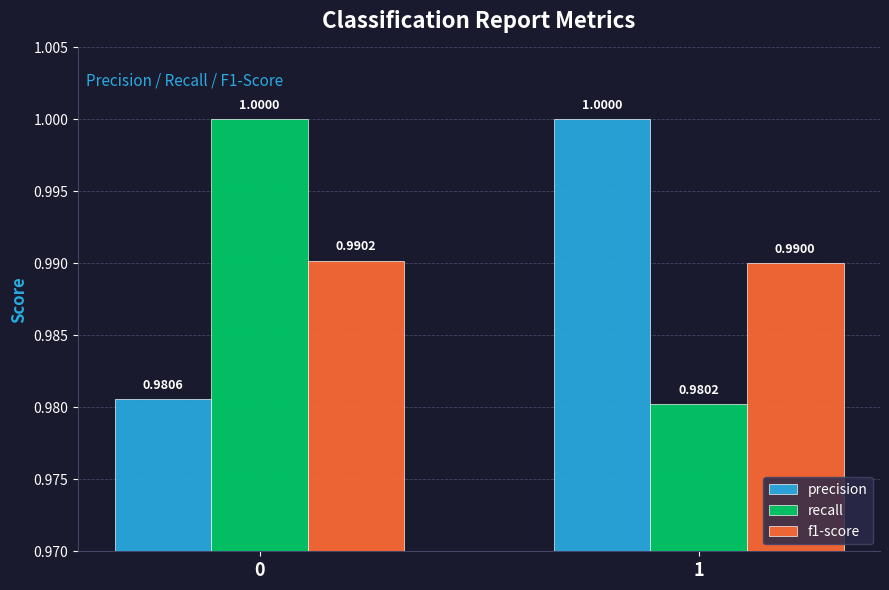

Reading left to right, extract all data points from this chart.

precision: 0=1.0	1=1.0
recall: 0=1.0	1=1.0
f1-score: 0=1.0	1=1.0